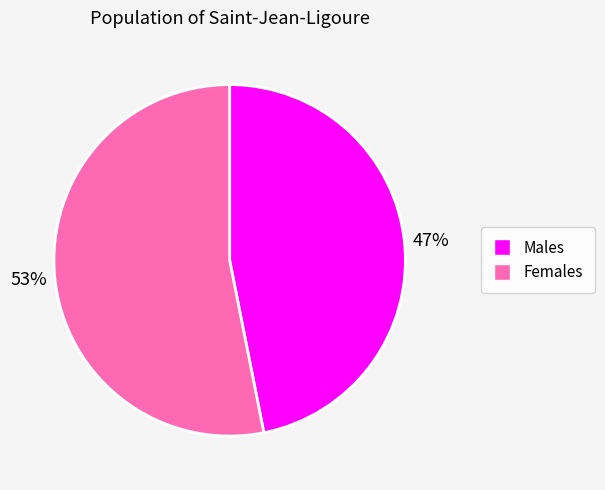

Is there any slice that represents more than half of the pie?

Yes